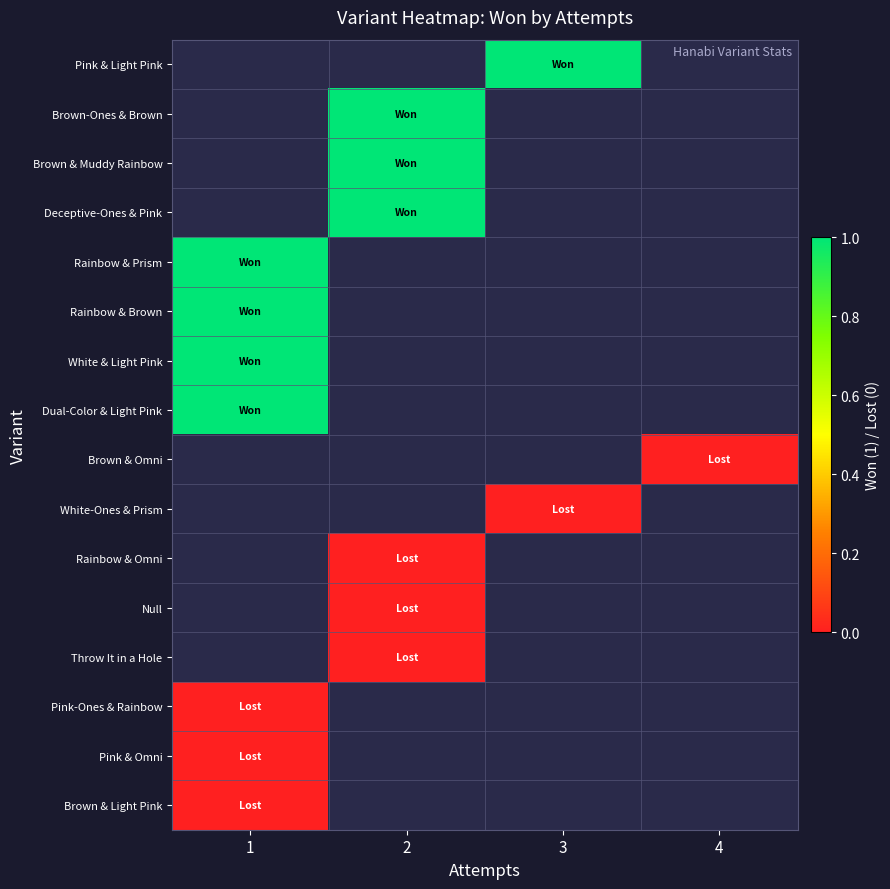

At which label does Dual-Color & Light Pink reach its minimum?

1